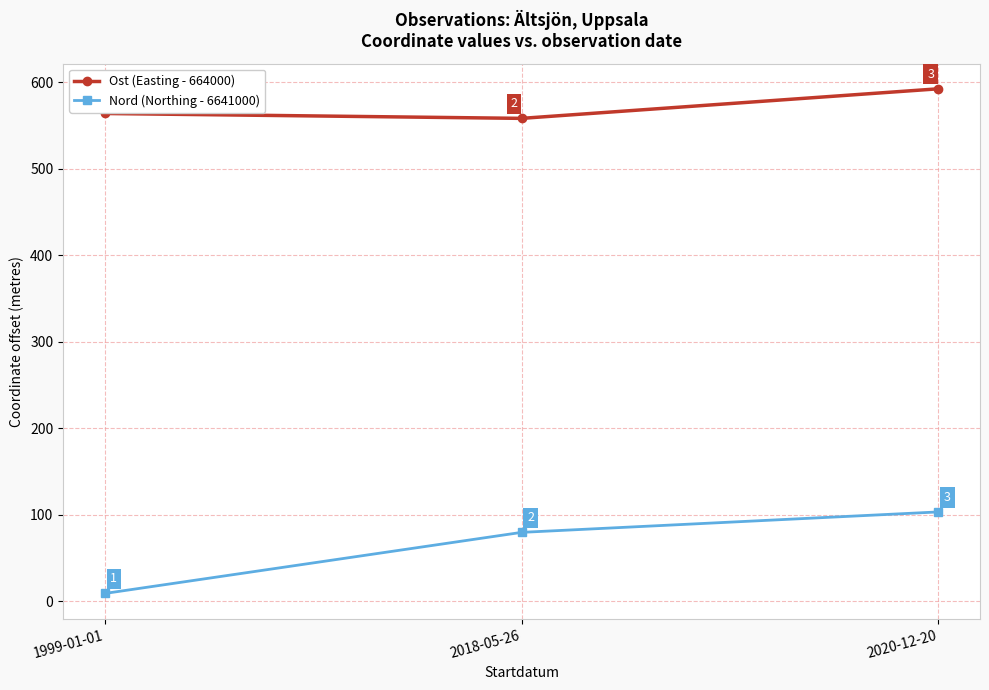

What is the label of the 1st point from the right?

2020-12-20